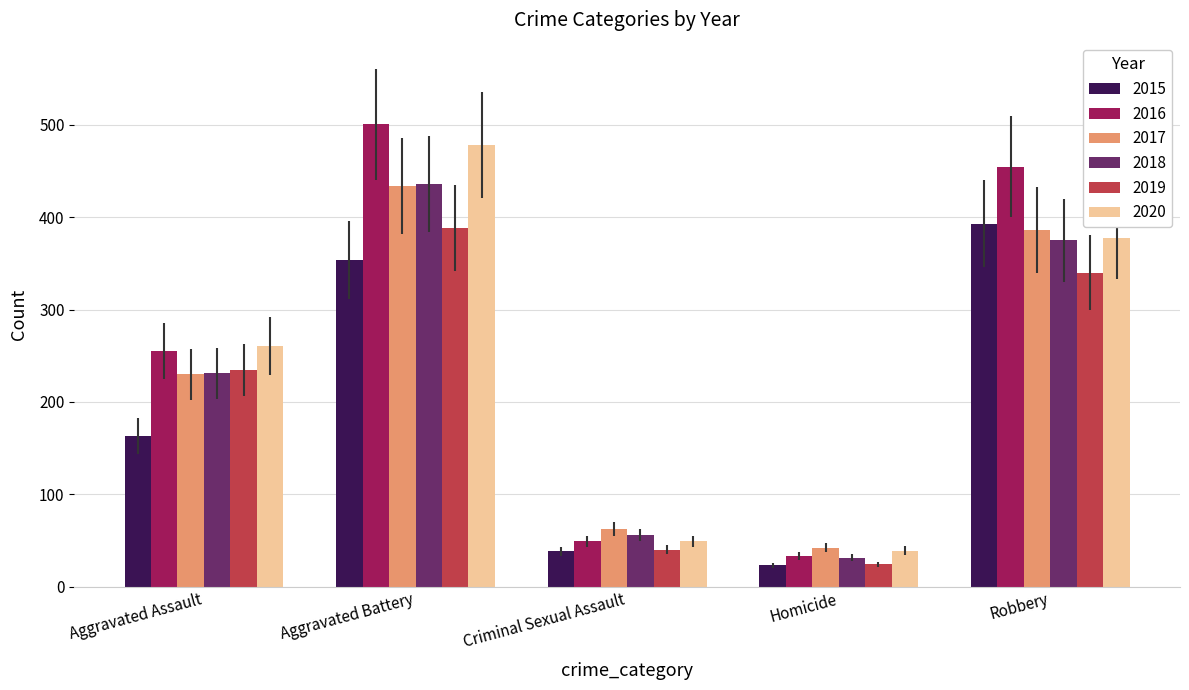

Rank the categories by 2015 value from lowest to highest.

Homicide, Criminal Sexual Assault, Aggravated Assault, Aggravated Battery, Robbery